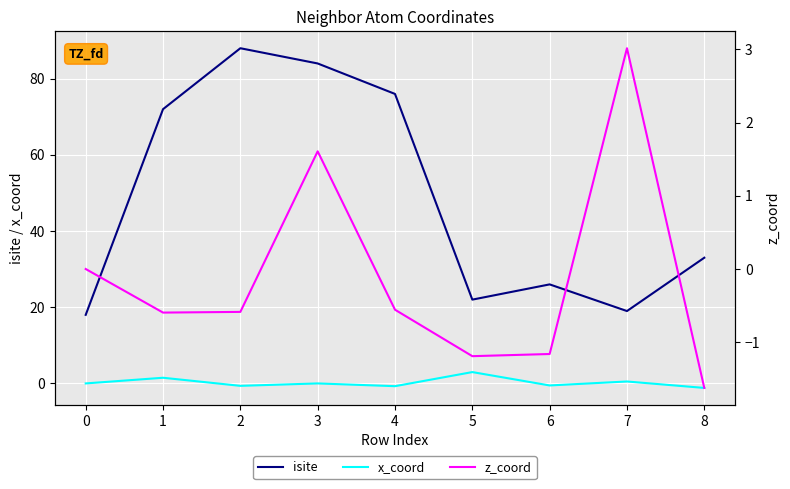

Reading left to right, what are all the values shown in this chart?

isite: 18.0	72.0	88.0	84.0	76.0	22.0	26.0	19.0	33.0
x_coord: 0.0	1.5	-0.6	-0.0	-0.7	3.0	-0.5	0.5	-1.2
z_coord: 0.0	-0.6	-0.6	1.6	-0.6	-1.2	-1.2	3.0	-1.6